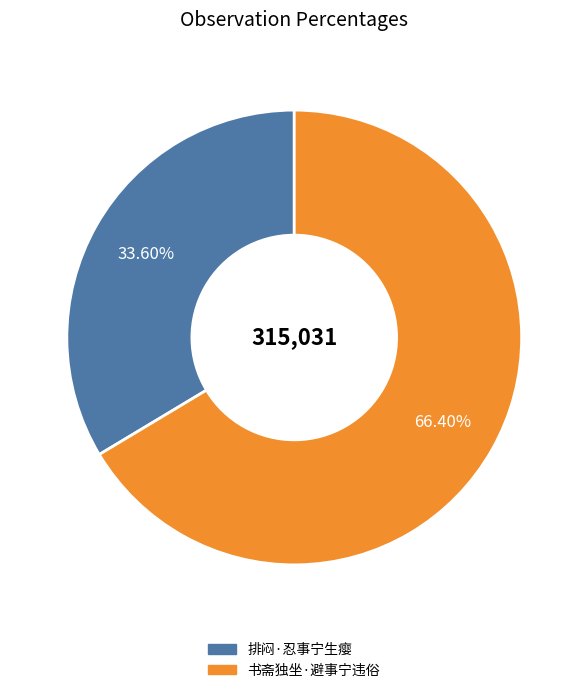

Which slice is the largest?

书斋独坐·避事宁违俗